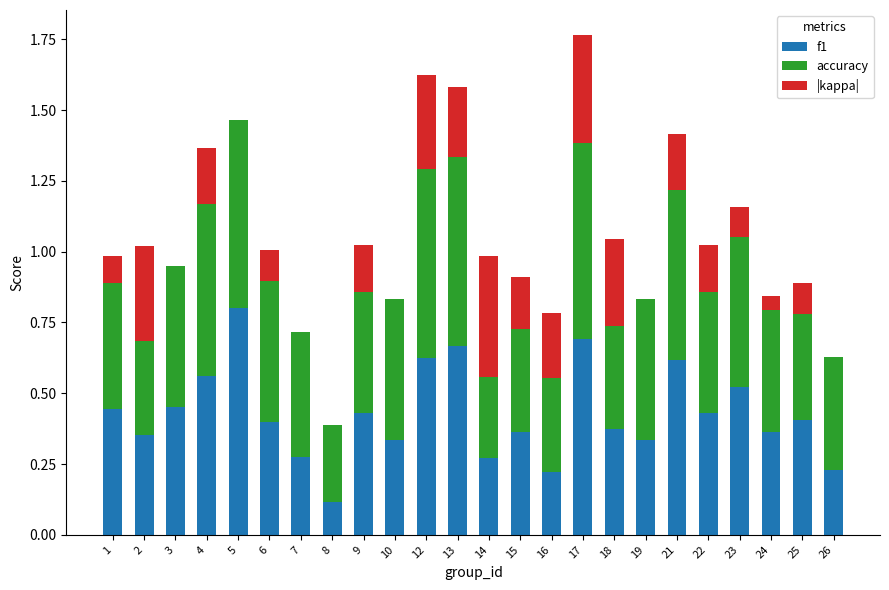

What is the total value across all series at 17?

1.8